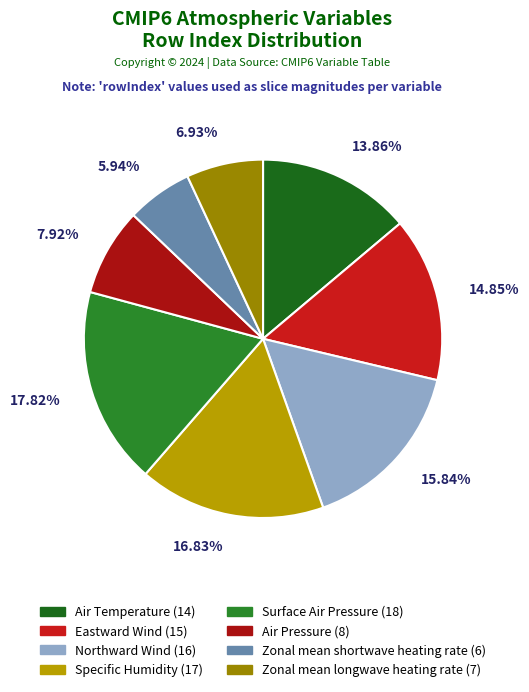

To the nearest percent, what portion does Surface Air Pressure represent?

18%